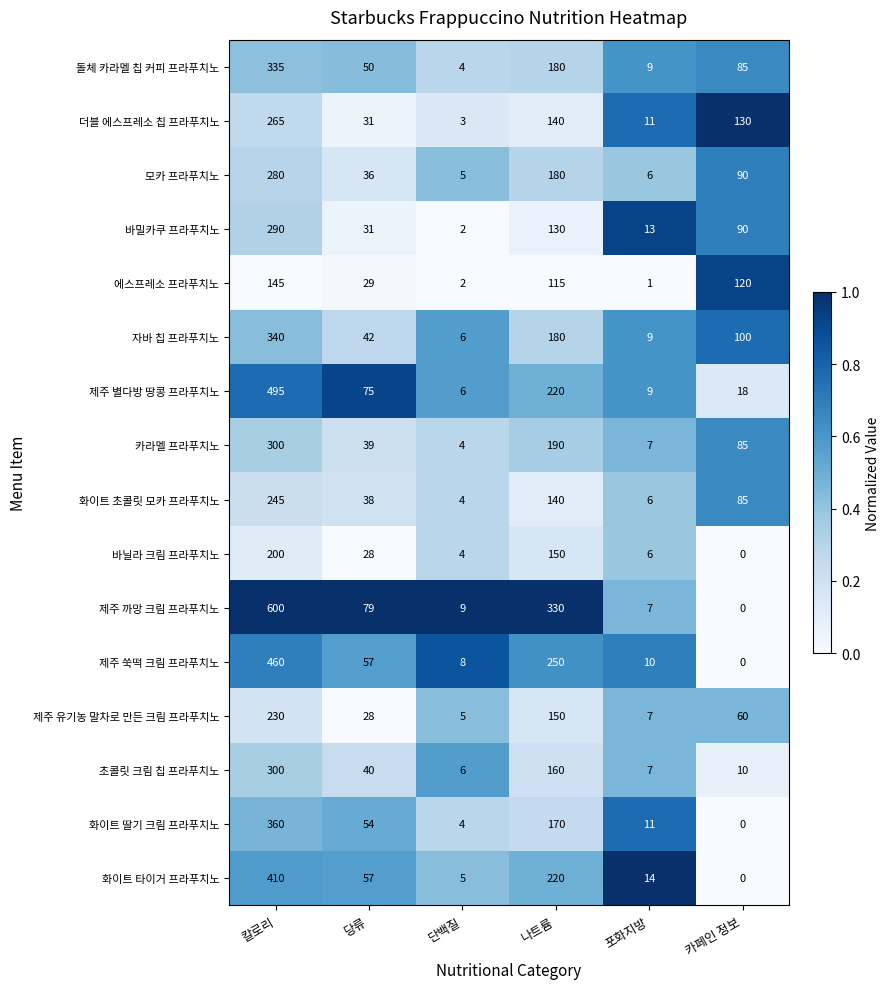

What is the spread (max minus min) of values at 칼로리?

455